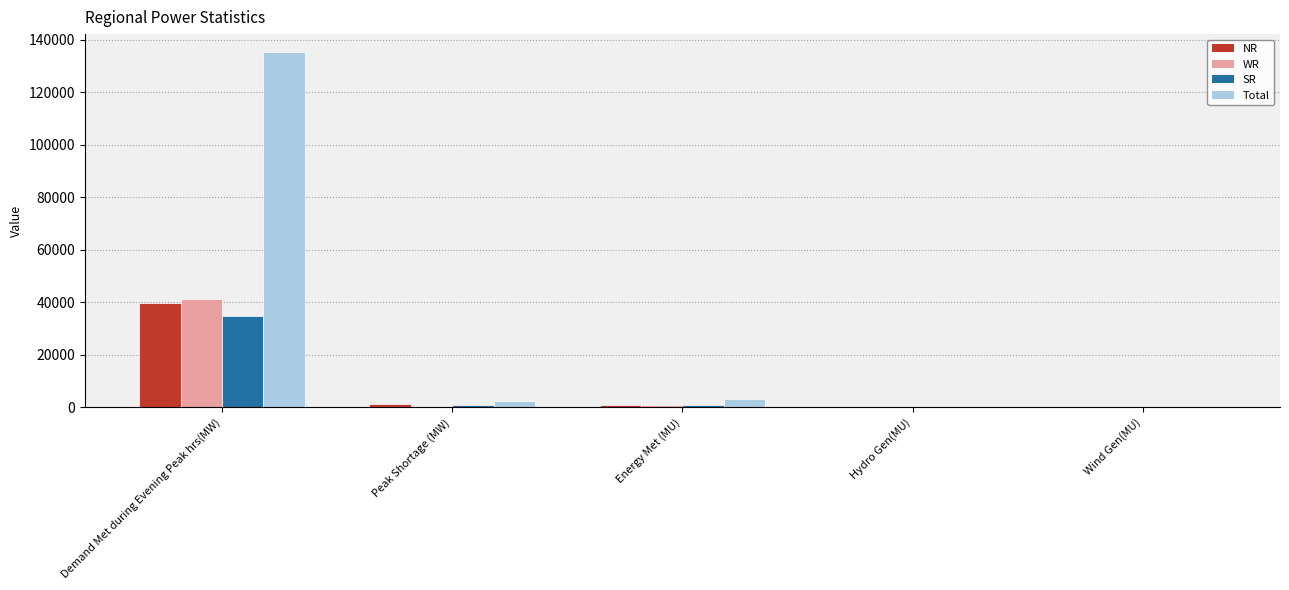

At which label is NR closest to 19794?

Peak Shortage (MW)